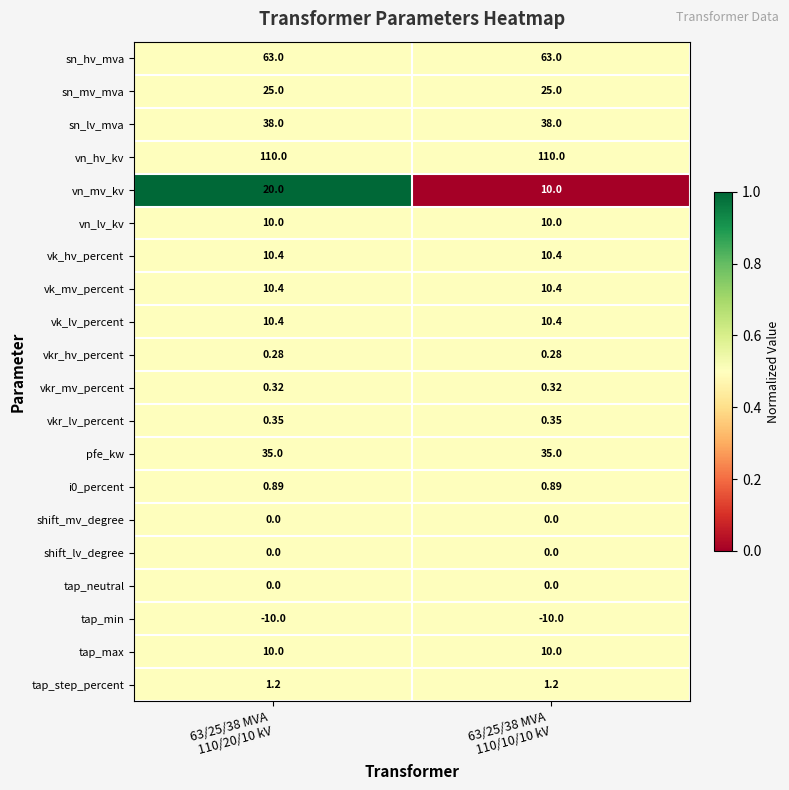

Which series has the largest total across all categories?

vn_hv_kv